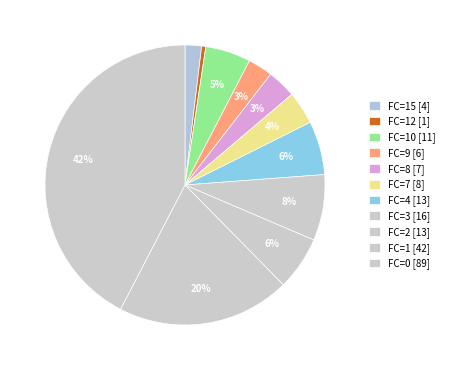

How many segments does this pie chart have?

11